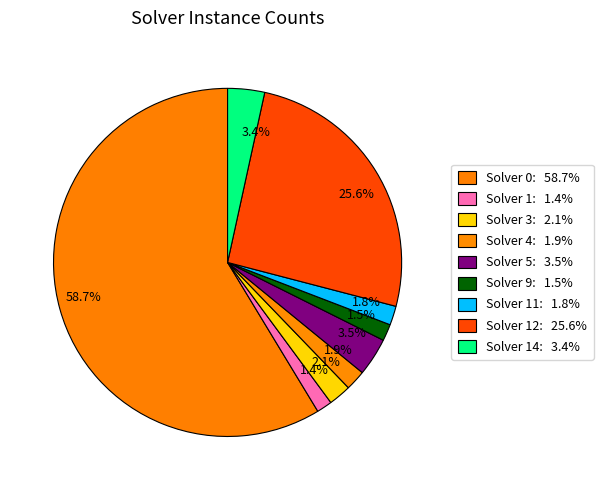

Is there a majority slice in this chart?

Yes